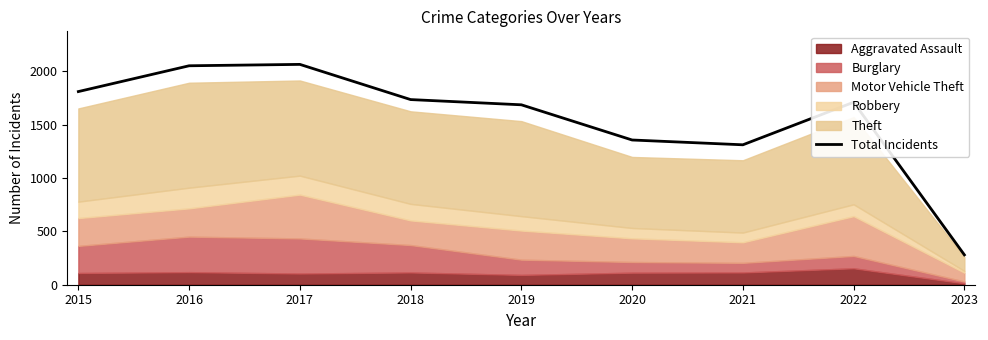

Where is the data nearest to the value 1173?

2021